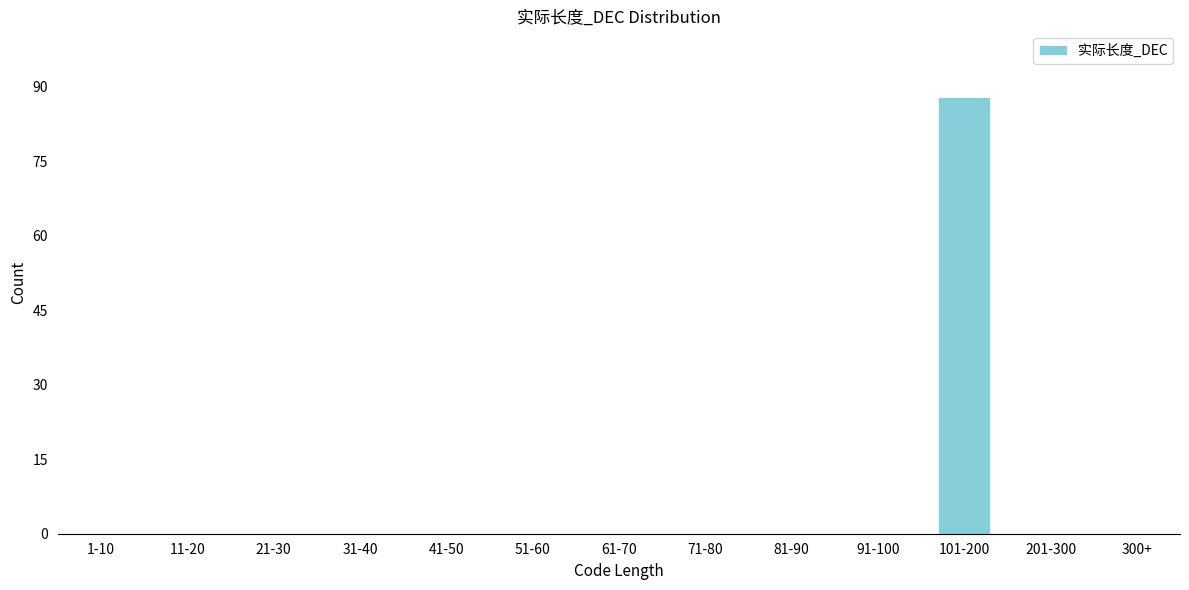

Reading left to right, transcribe all the data shown in this chart.

1-10=0	11-20=0	21-30=0	31-40=0	41-50=0	51-60=0	61-70=0	71-80=0	81-90=0	91-100=0	101-200=88	201-300=0	300+=0